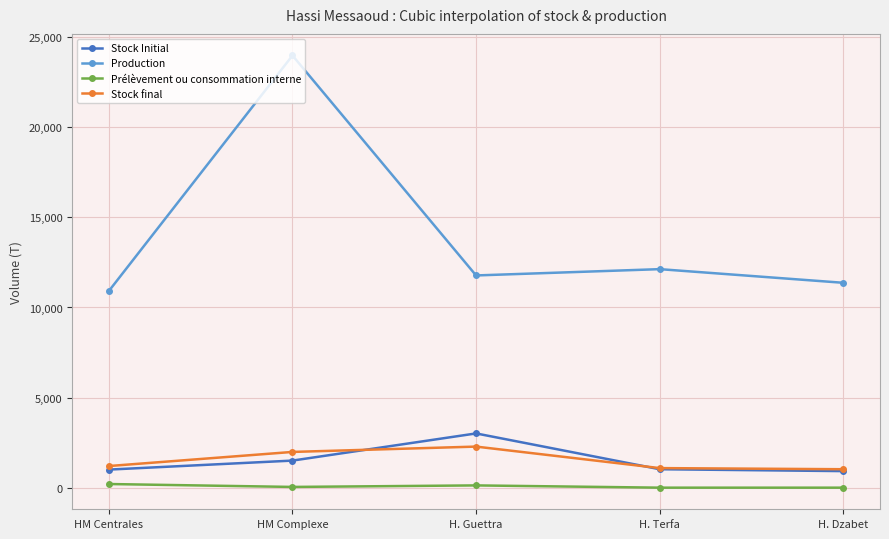

At which category does the chart reach its peak across all series?

HM Complexe